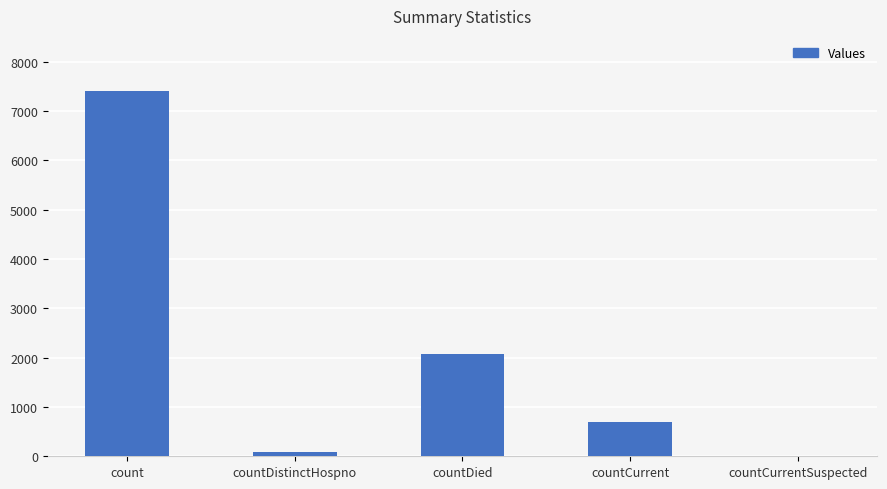

What is the sum of the values at countCurrent and count?

8097